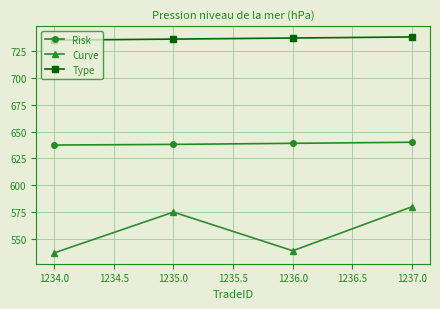

What is the difference between the Curve values at 1236.0 and 1235.0?

36.0